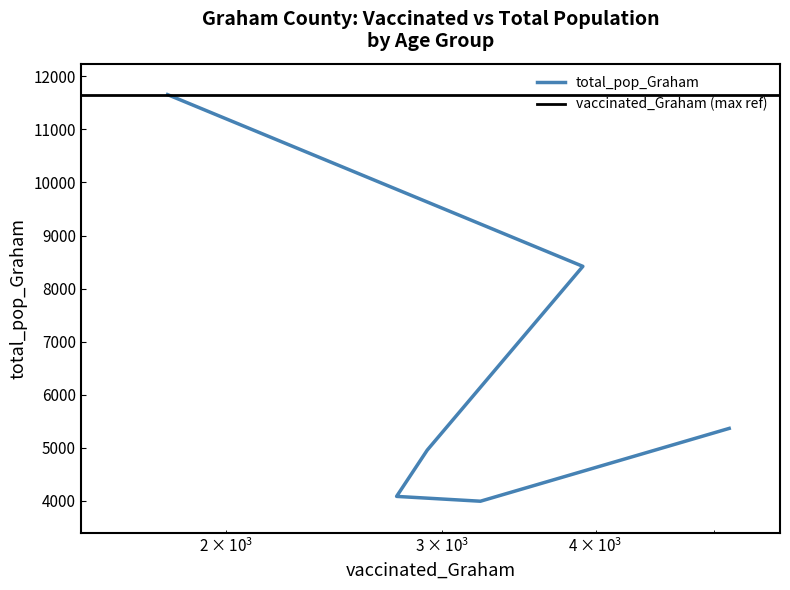

What is the label of the 5th point from the right?

20-34